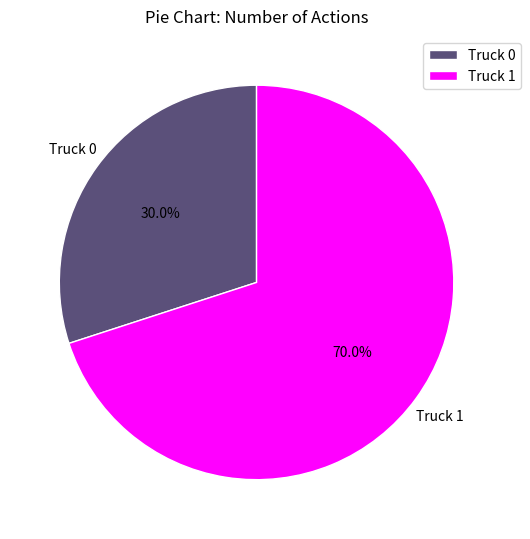

True or false: Truck 1 accounts for 57% of the total.

False